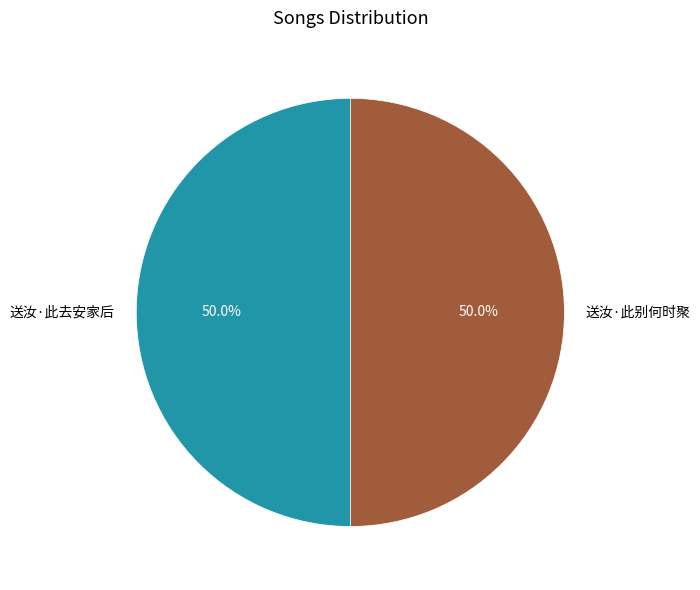

Count the number of slices in the pie.

2